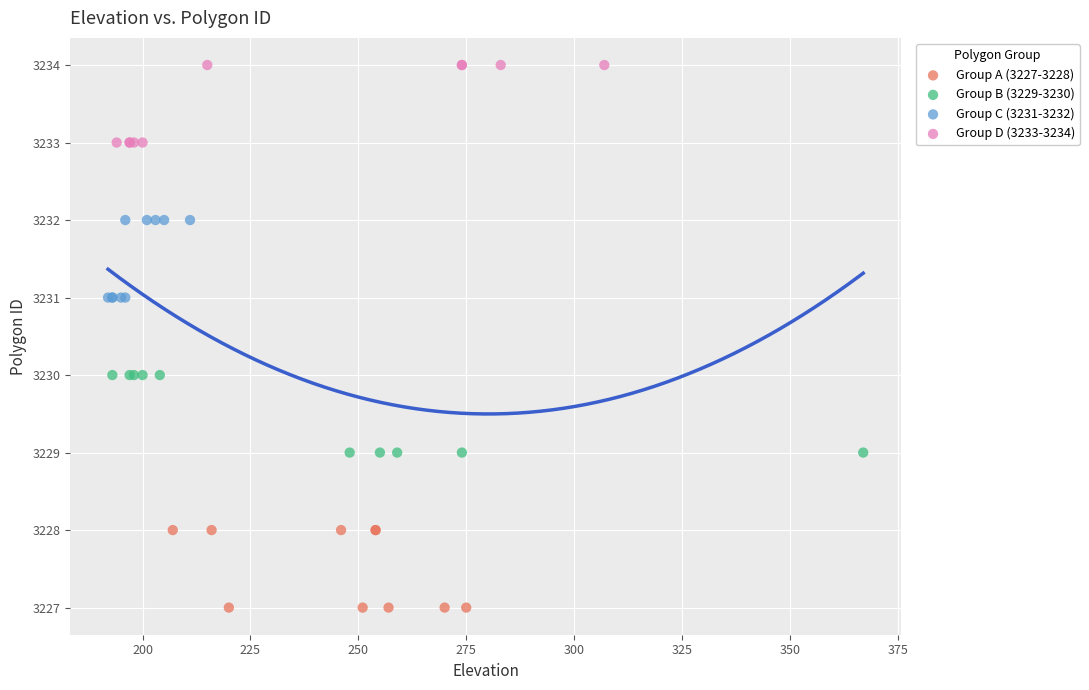

Which series contains the highest Y value?

Group D (3233-3234)